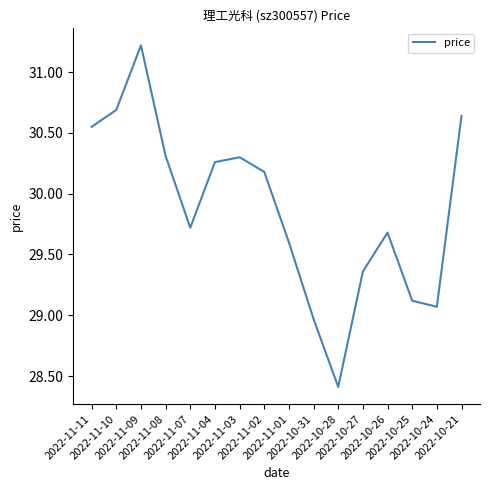

What is the maximum value shown in the chart?

31.2